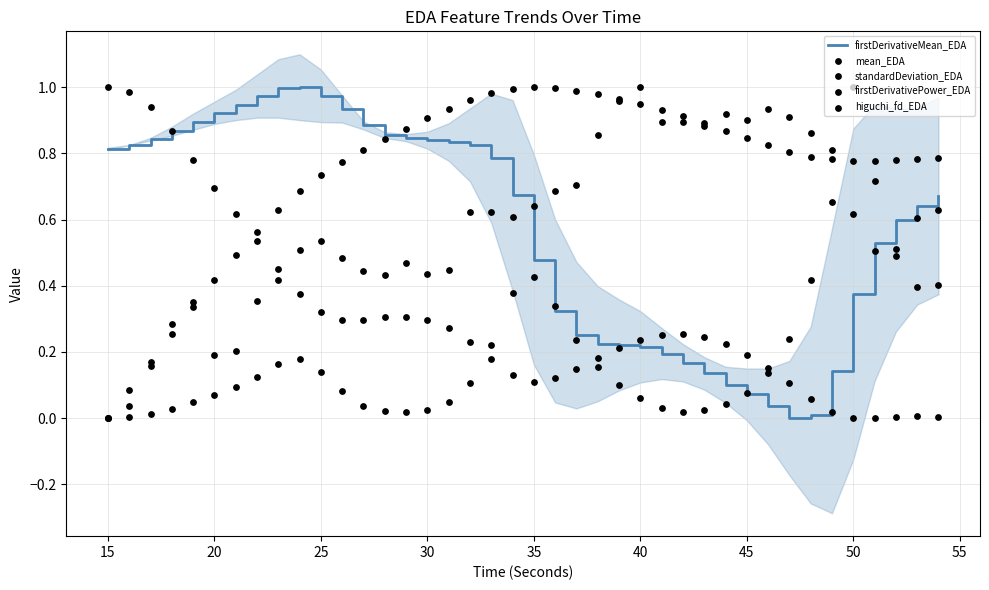

True or false: firstDerivativeMean_EDA has a value of 0.8 at 15.

True